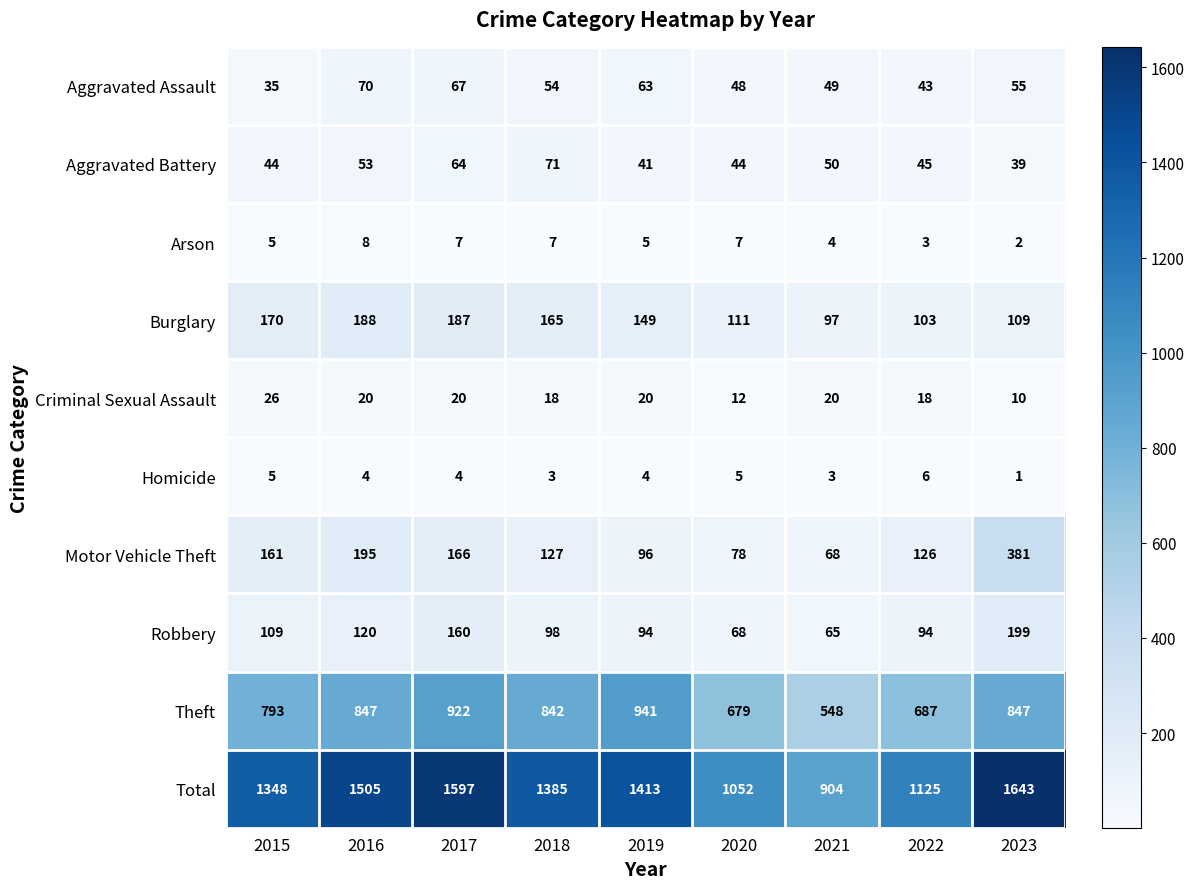

Where is Aggravated Assault nearest to the value 52?

2018